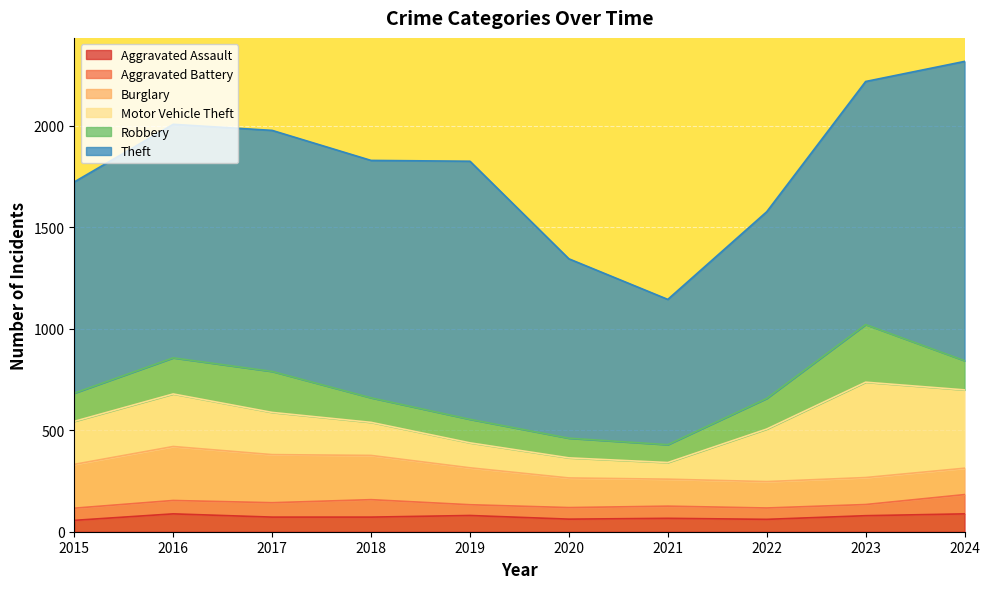

List the series in order of their peak value, lowest first.

Aggravated Assault, Aggravated Battery, Burglary, Robbery, Motor Vehicle Theft, Theft